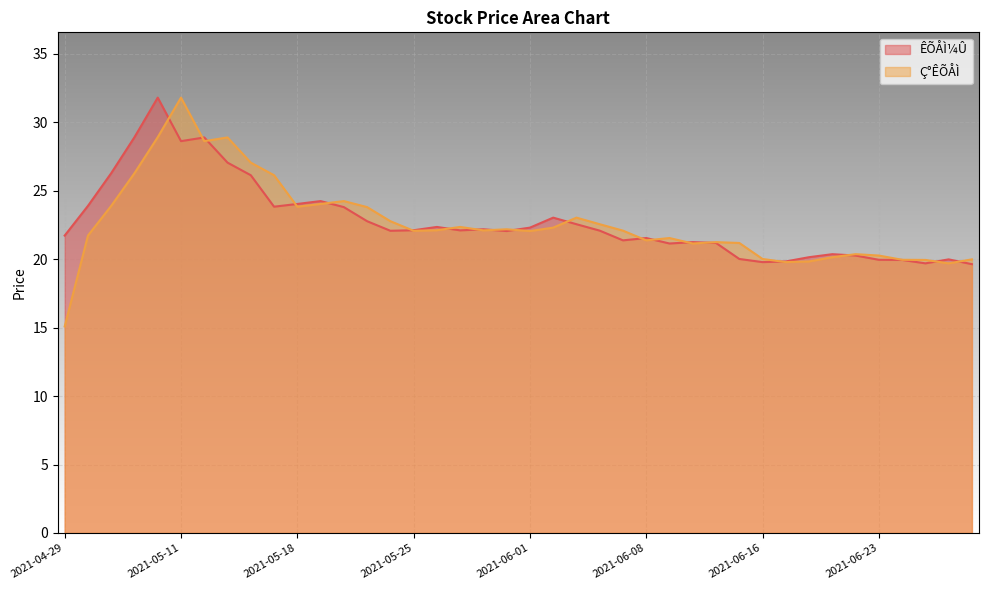

Between which two adjacent categories do Ç°ÊÕÅÌ and ÊÕÅÌ¼Û first intersect?

2021-05-10 and 2021-05-11